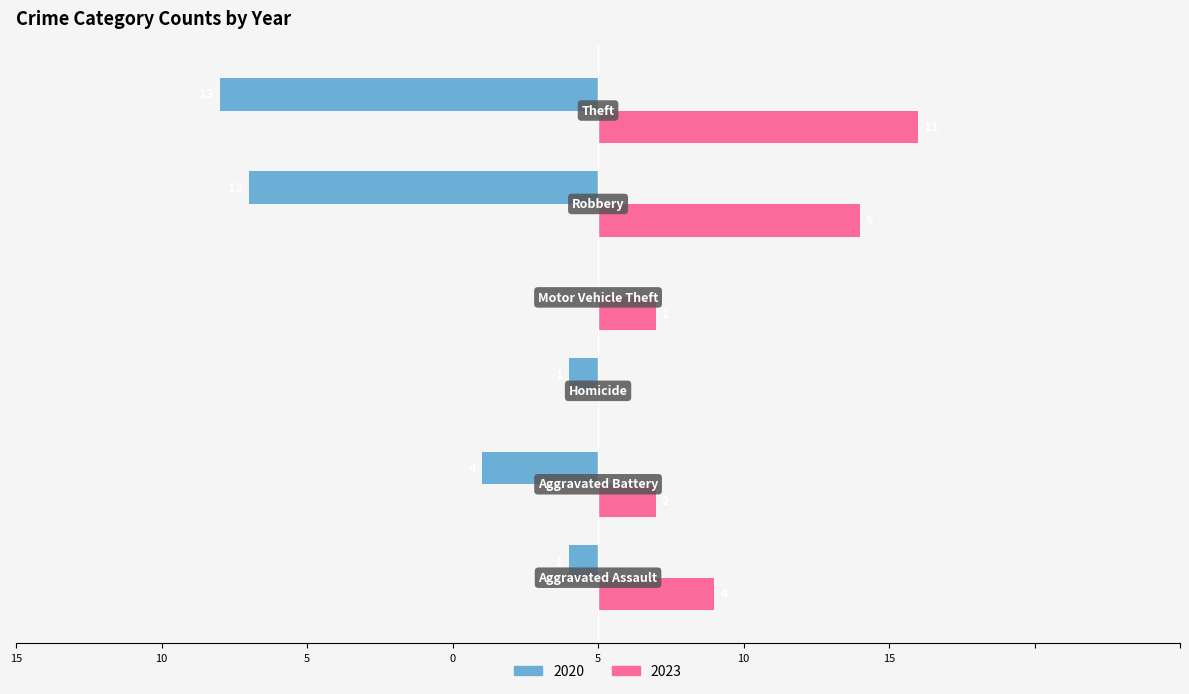

What are all the series names shown in the legend?

2020, 2023